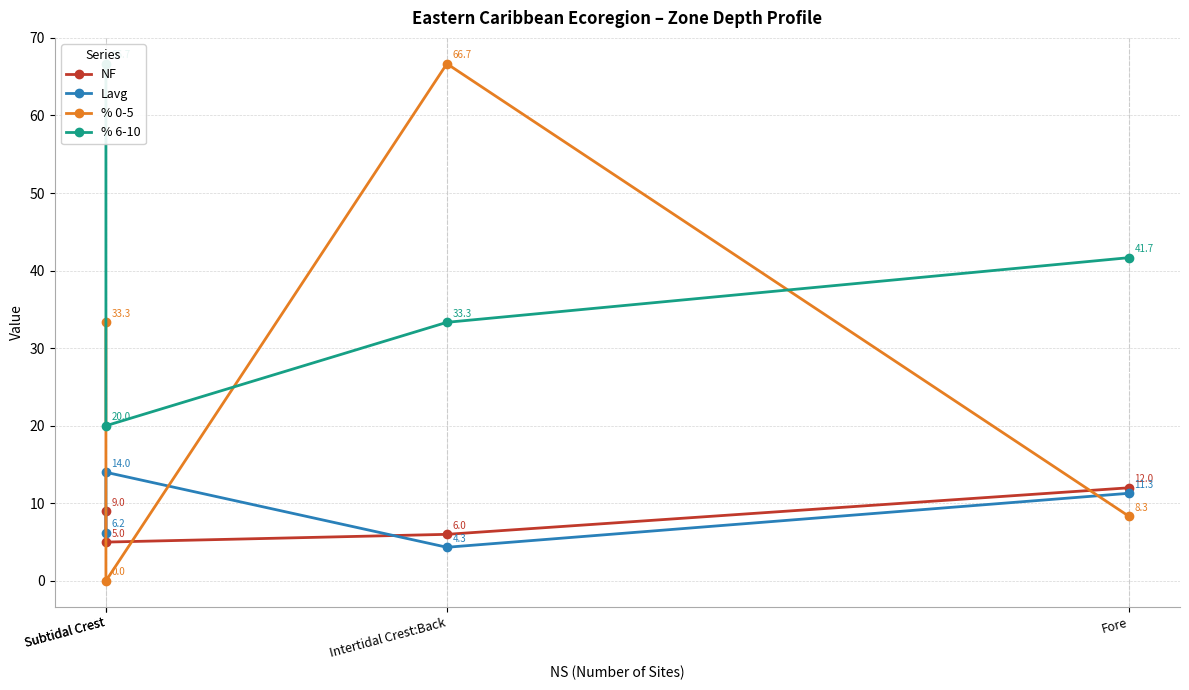

Which series has the widest spread of values?

% 0-5